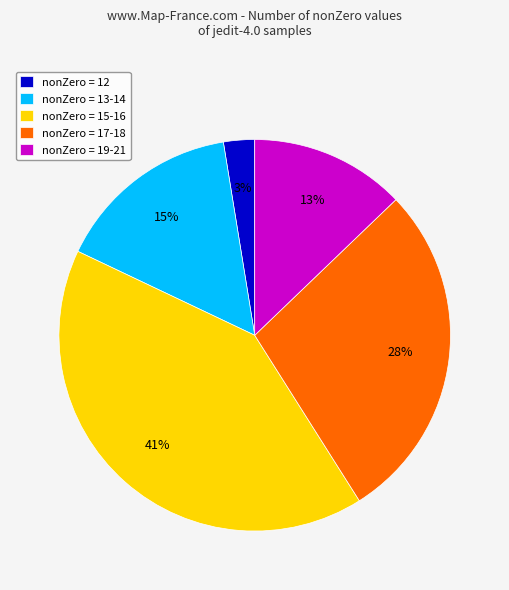

Does any single category account for the majority?

No